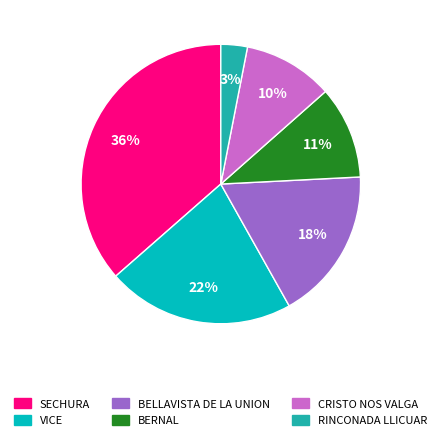

To the nearest percent, what is the difference between the BELLAVISTA DE LA UNION and RINCONADA LLICUAR slice percentages?

15%